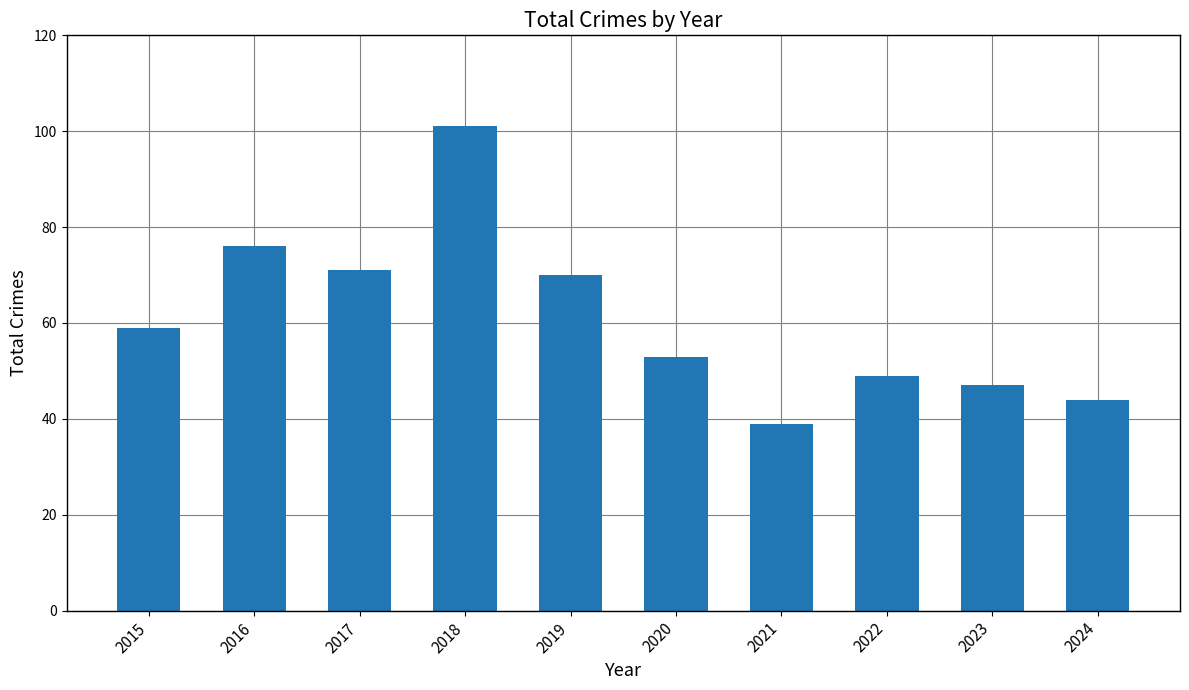

What is the ratio of the value at 2018 to the value at 2016?

1.3